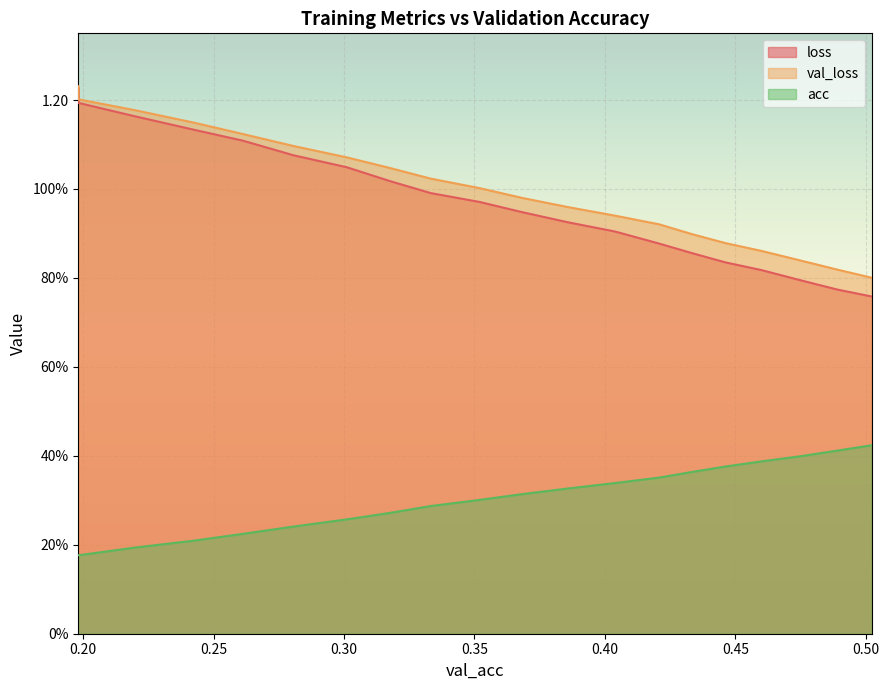

Where is the first local minimum for acc?

0.1981405226905062